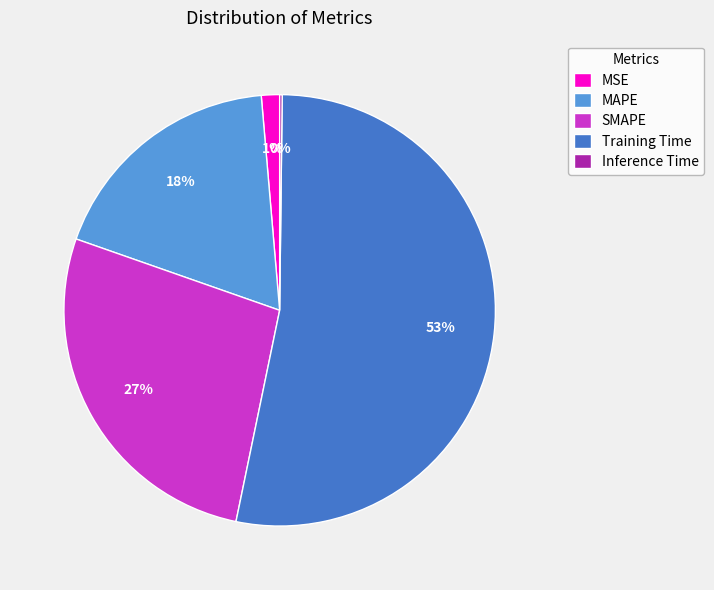

Is there any slice that represents more than half of the pie?

Yes